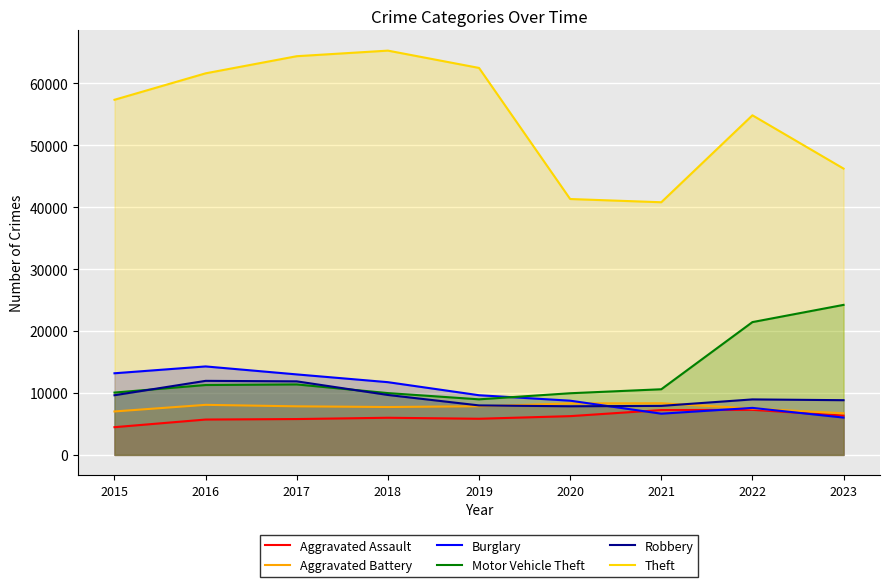

What is the spread (max minus min) of values at 2023?

40207